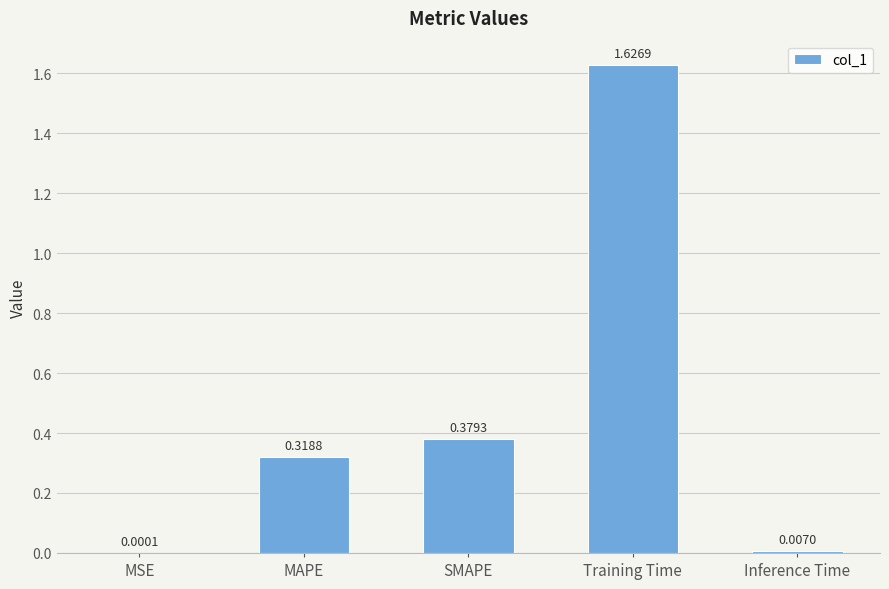

Which label corresponds to the largest value in the chart?

Training Time